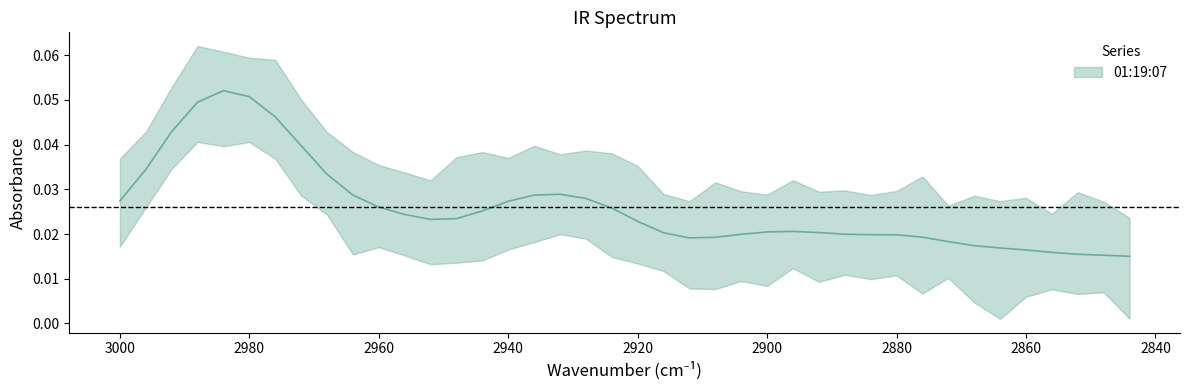

List the labels in order of value, smallest first.

2844, 2848, 2852, 2856, 2860, 2864, 2868, 2872, 2912, 2908, 2876, 2880, 2884, 2904, 2888, 2916, 2892, 2900, 2896, 2920, 2952, 2948, 2956, 2944, 2924, 2960, 2940, 3000, 2928, 2936, 2964, 2932, 2968, 2996, 2972, 2992, 2976, 2988, 2980, 2984